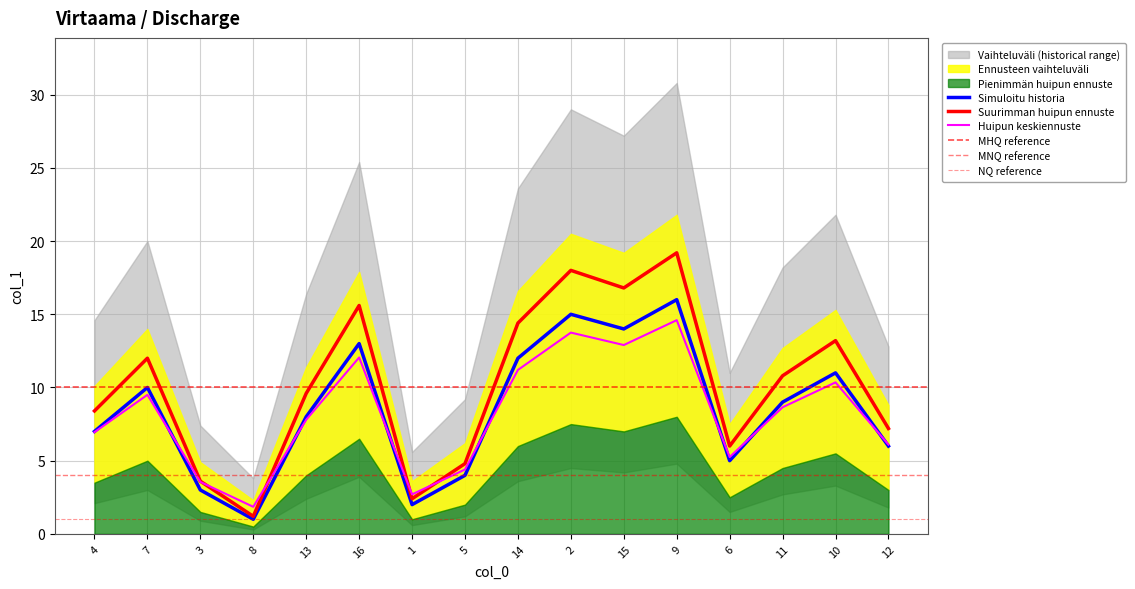

What is the maximum value for Huipun keskiennuste?

14.6